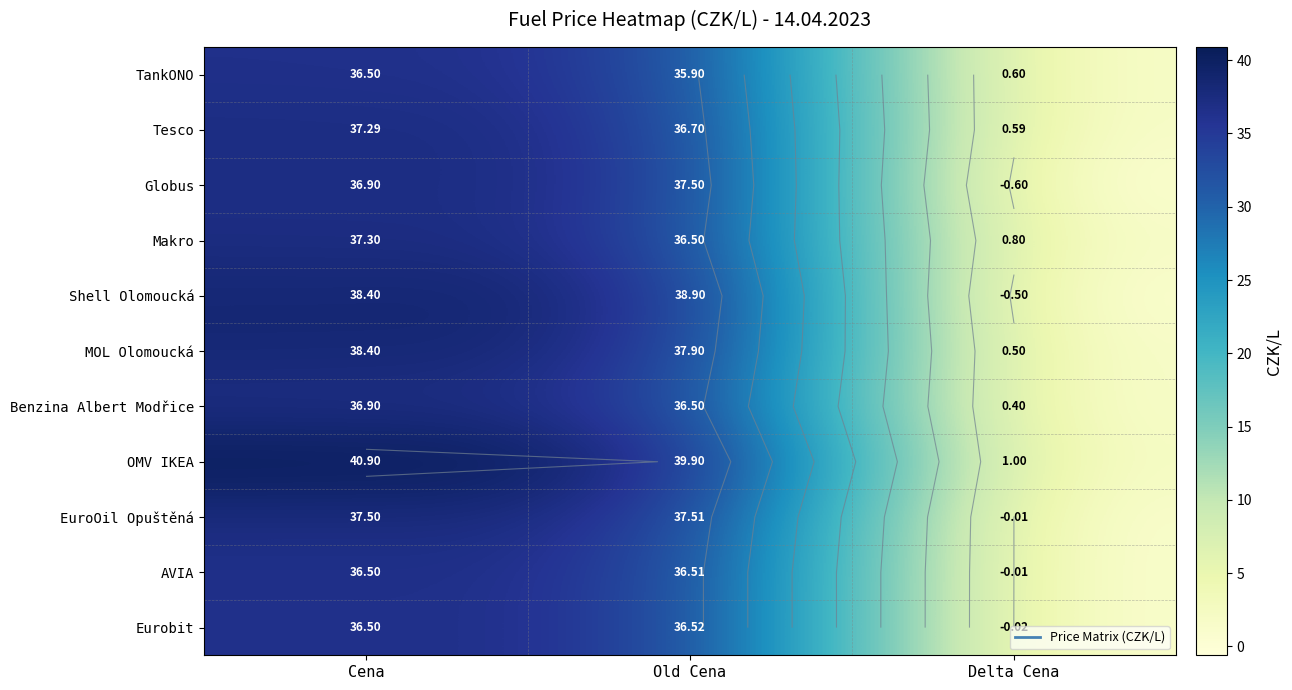

How many values in Eurobit are below zero?

1